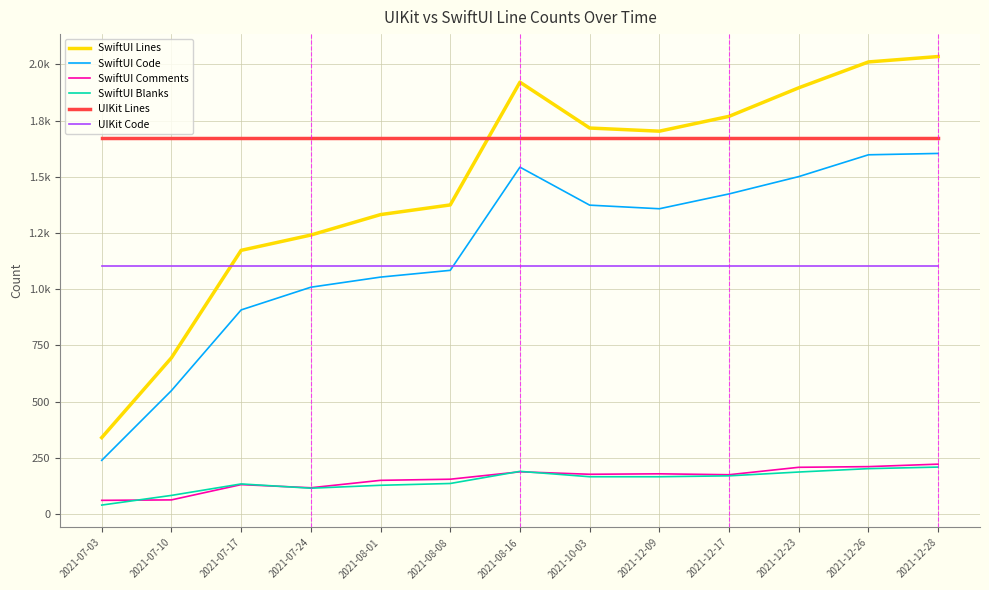

What position from the right is 2021-12-23?

3